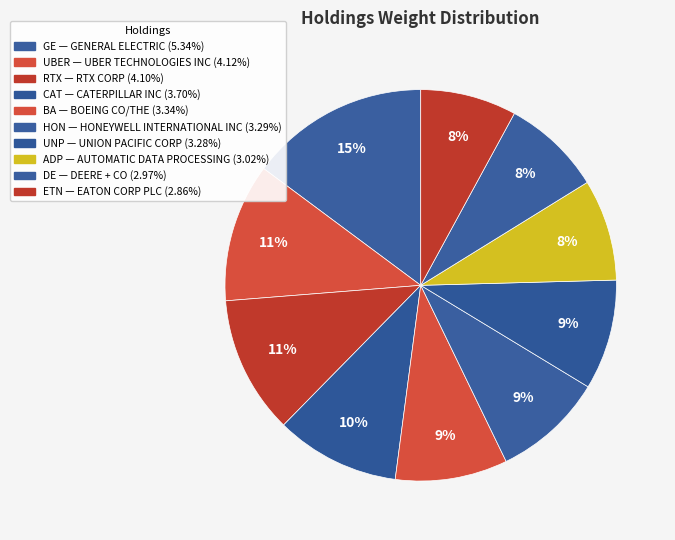

Count the number of slices in the pie.

10